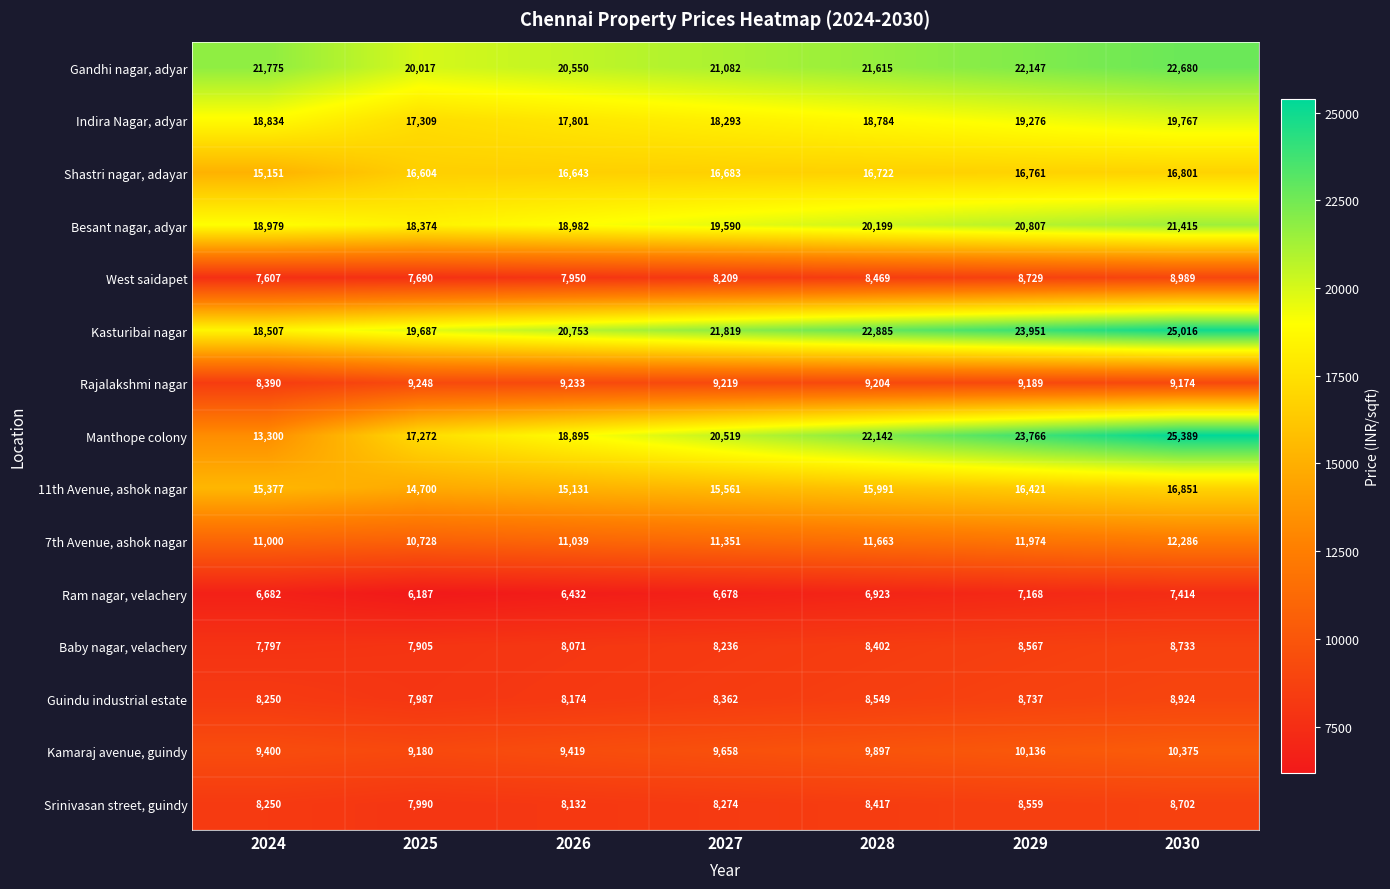

True or false: Gandhi nagar, adyar has a value of 12308 at 2028.

False